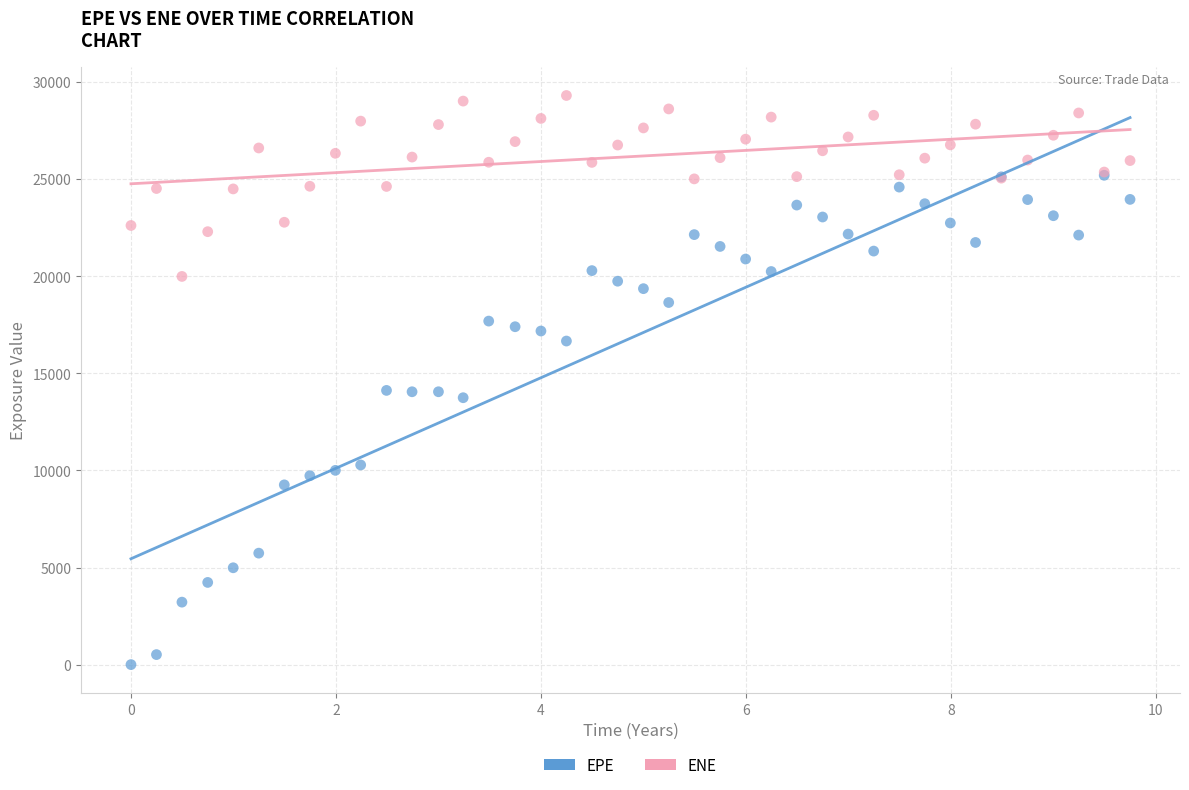

Which series contains the highest Y value?

ENE